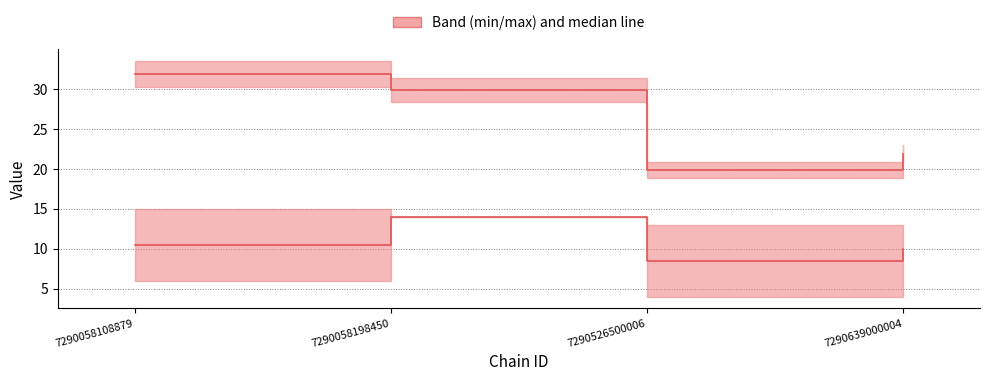

Reading left to right, extract all data points from this chart.

store_id median: 7290058108879=10.5	7290058198450=14.0	7290526500006=8.5	7290639000004=10.0
price median: 7290058108879=31.9	7290058198450=29.9	7290526500006=19.9	7290639000004=21.9